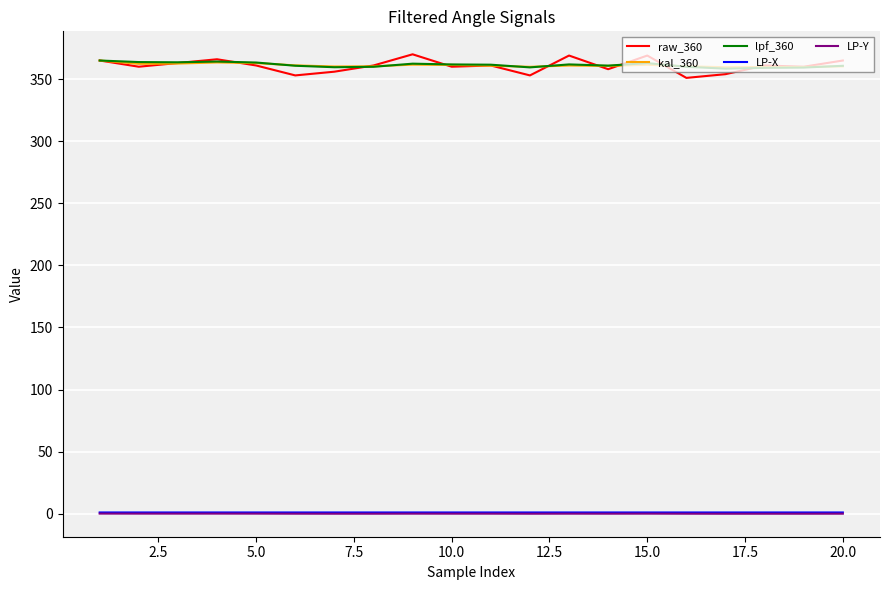

What is the greatest value displayed?

370.0